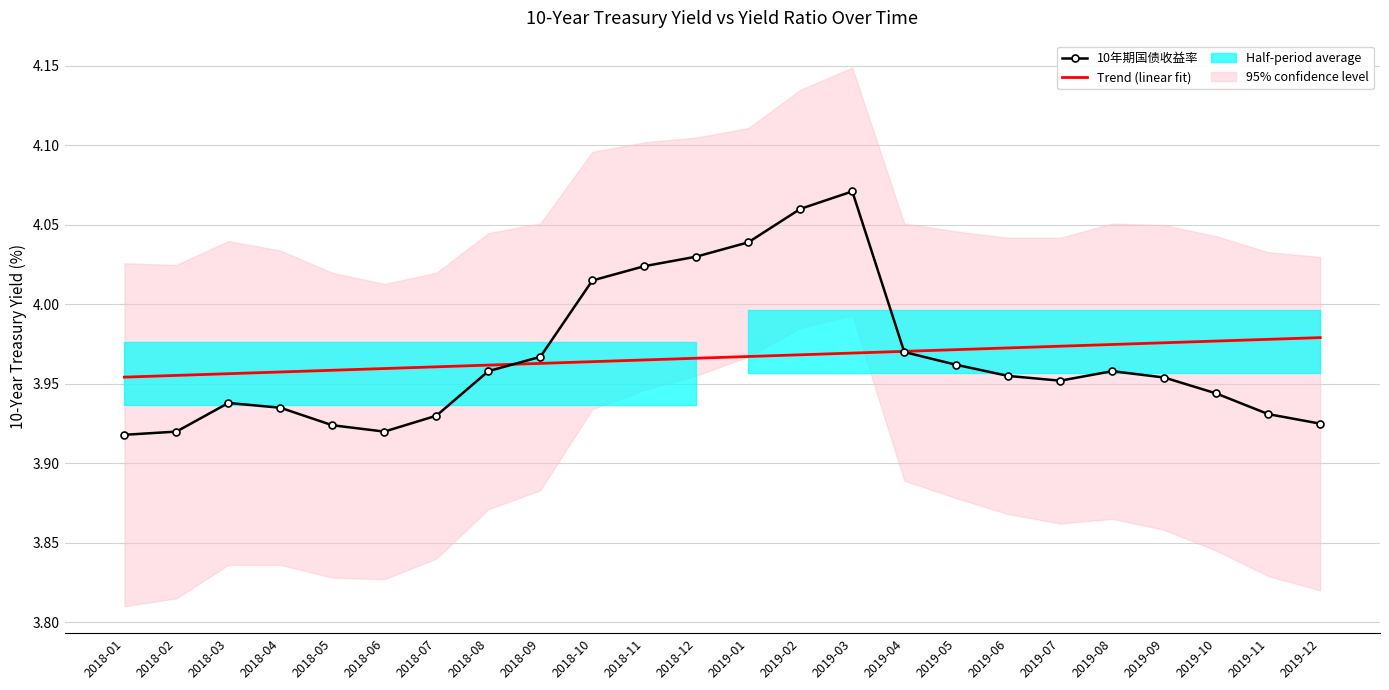

True or false: 10年期国债收益率 and Trend (linear fit) cross at least once.

True